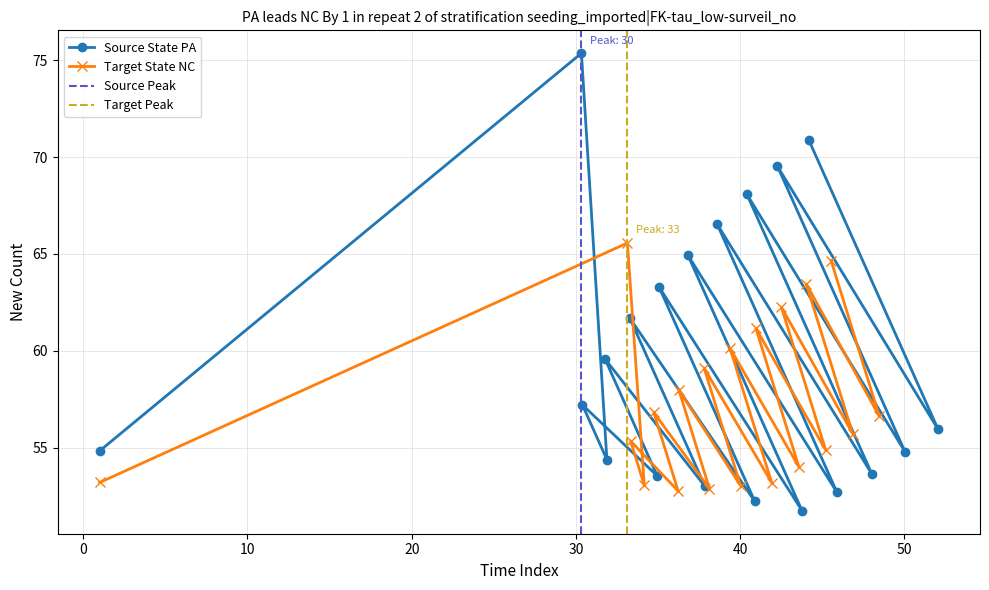

After their last crossing, which series has the higher values: Source State PA (row0) or Target State NC (row1)?

Source State PA (row0)